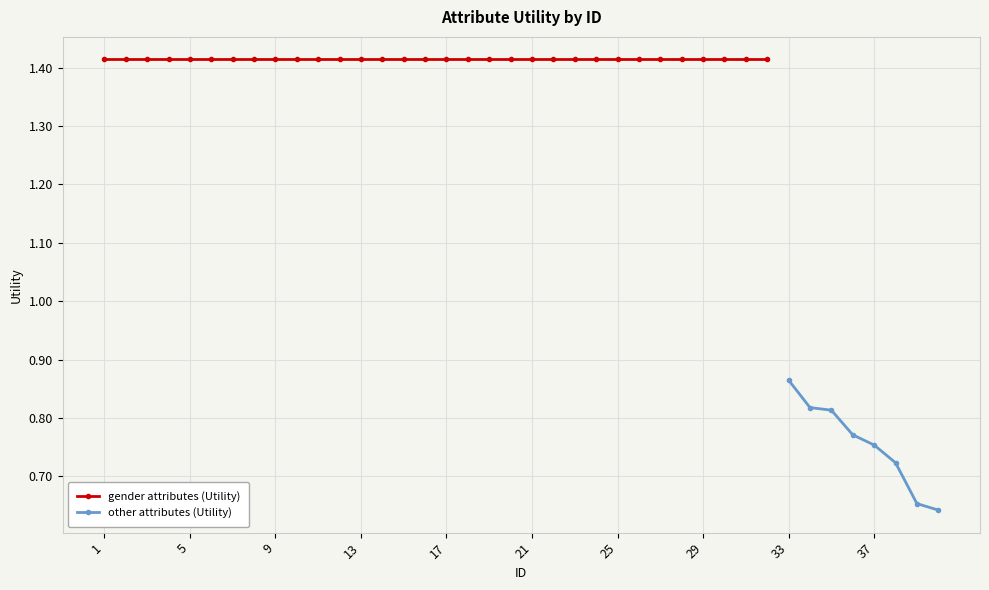

The value at 5 is 0.9. True or false?

False